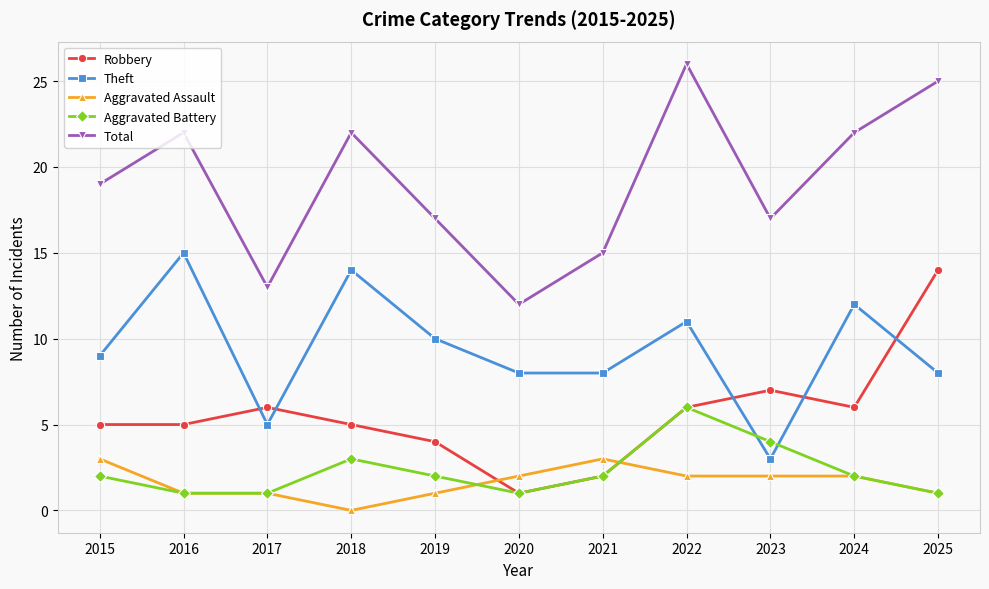

What is the total value across all series at 2024?

44